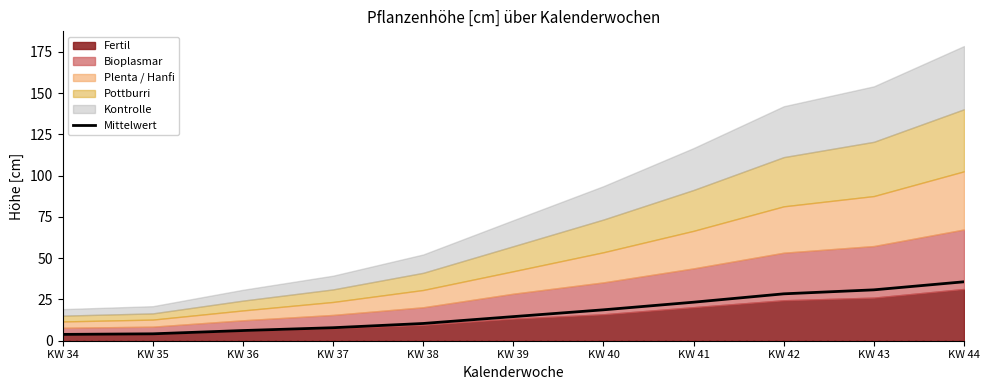

What is the sum of the values at KW 42 and KW 36?

34.6